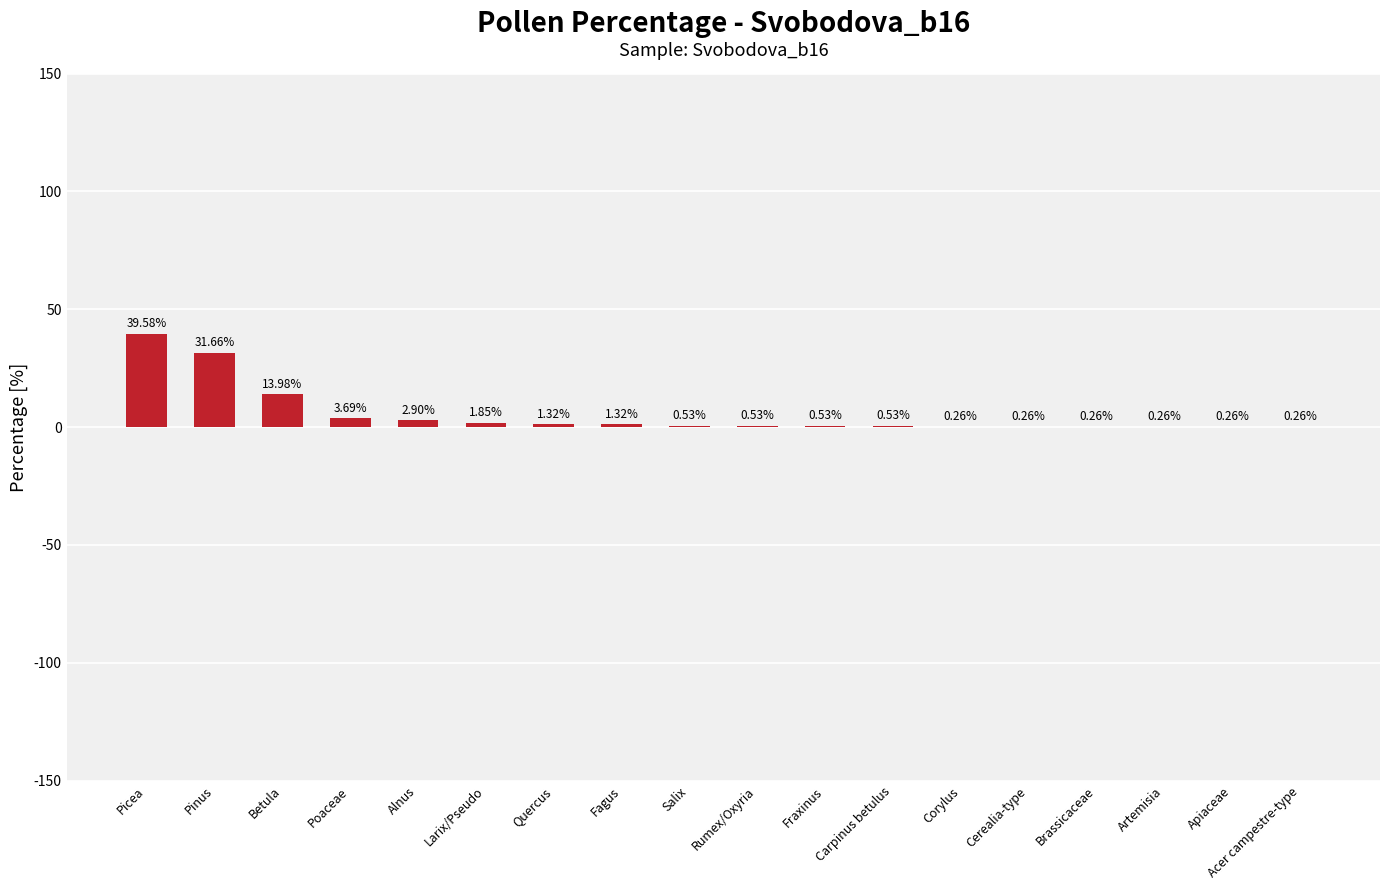

What is the sum of all values?

100.0